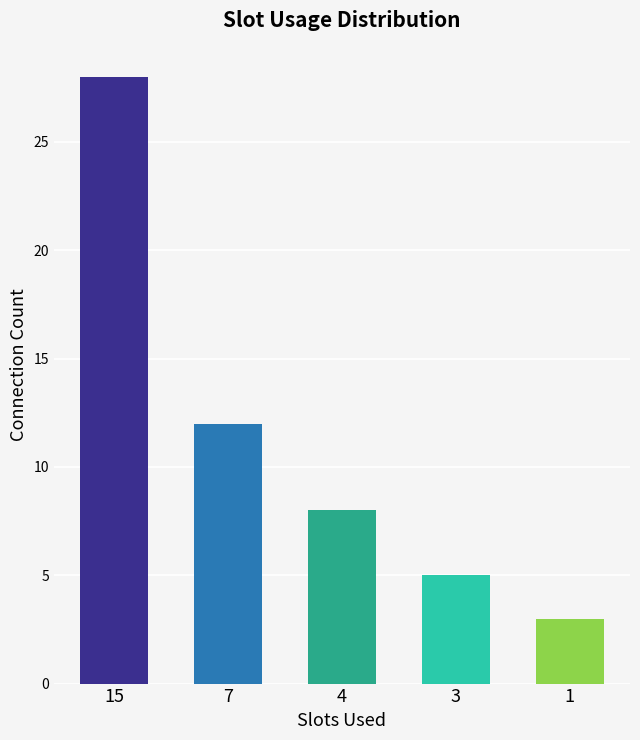

List the labels in order of value, smallest first.

1, 3, 4, 7, 15